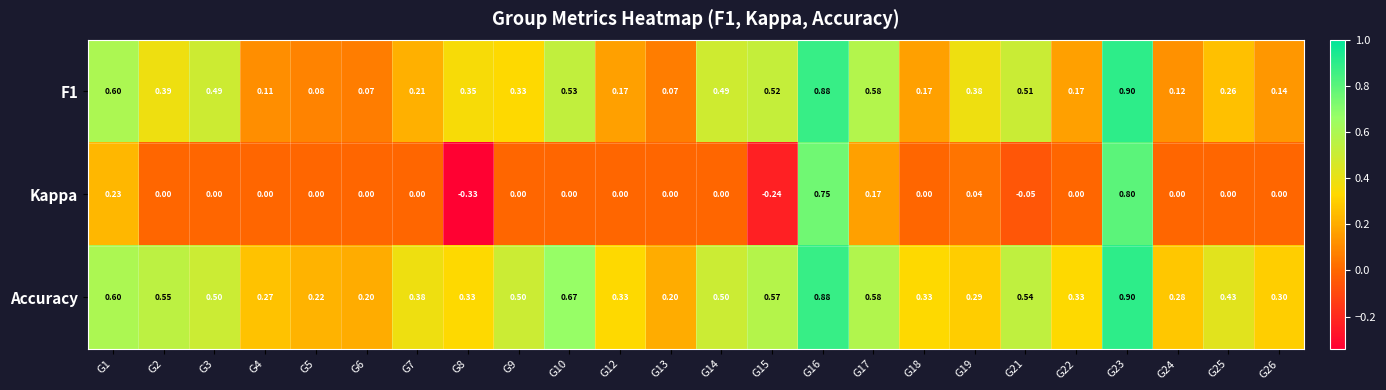

At G25, list the series in order from smallest to largest.

Kappa, F1, Accuracy